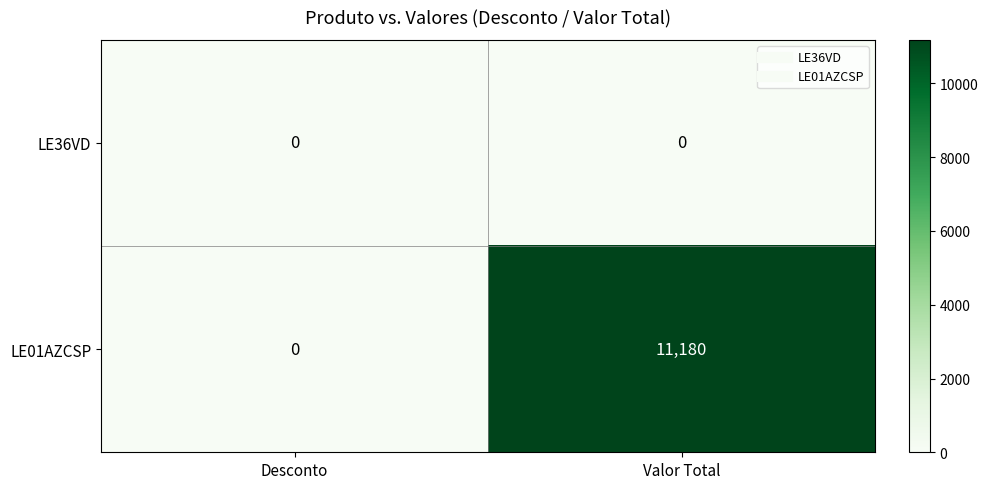

Which series has the widest spread of values?

LE01AZCSP